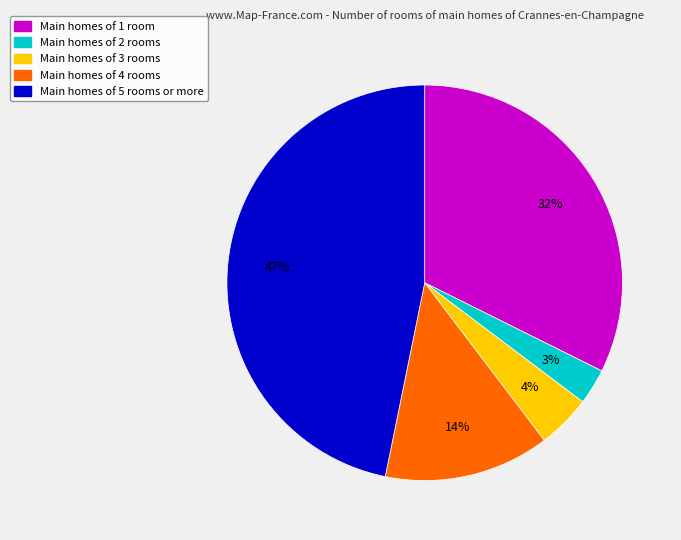

To the nearest percent, what is the difference between the largest and smallest slice percentages?

44%